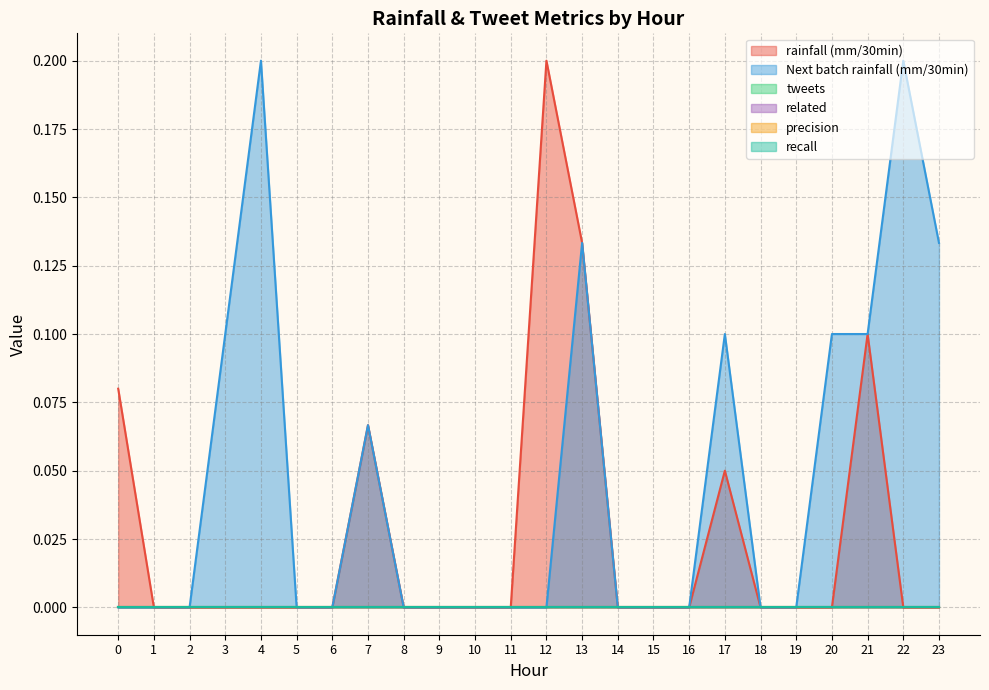

What are all the series names shown in the legend?

tweets, rainfall (mm/30min), Next batch rainfall (mm/30min), precision, related, recall